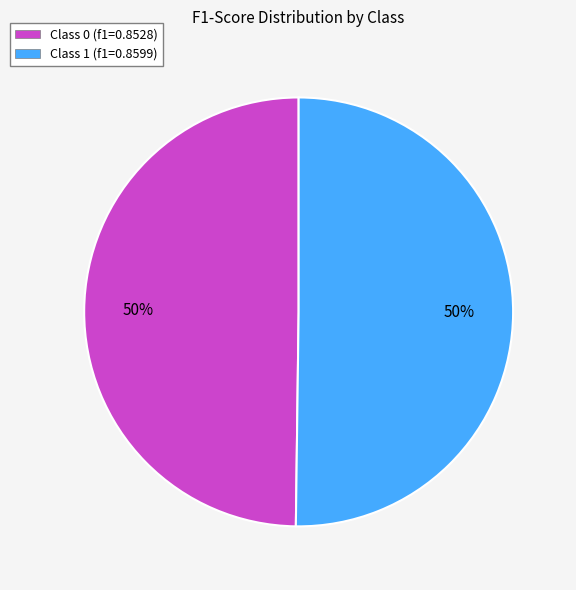

The Class 0 (f1=0.8528) slice represents 58% of the pie. True or false?

False